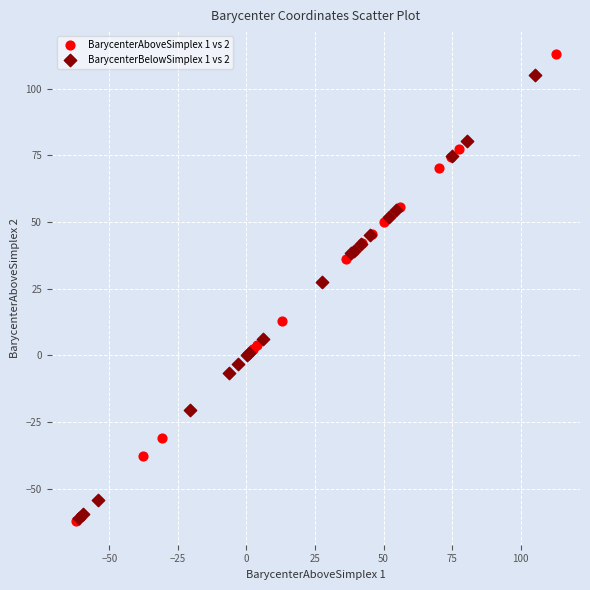

Which series contains the highest Y value?

BarycenterAboveSimplex 1 vs 2